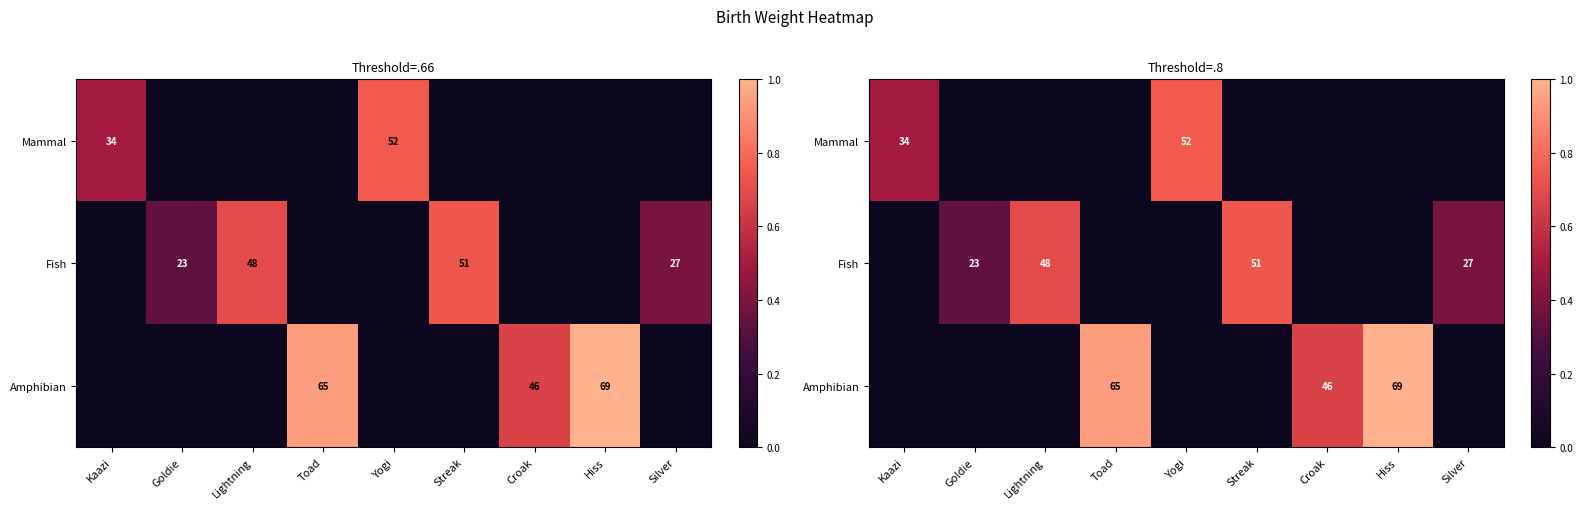

At how many categories does at least one series exceed 0?

9